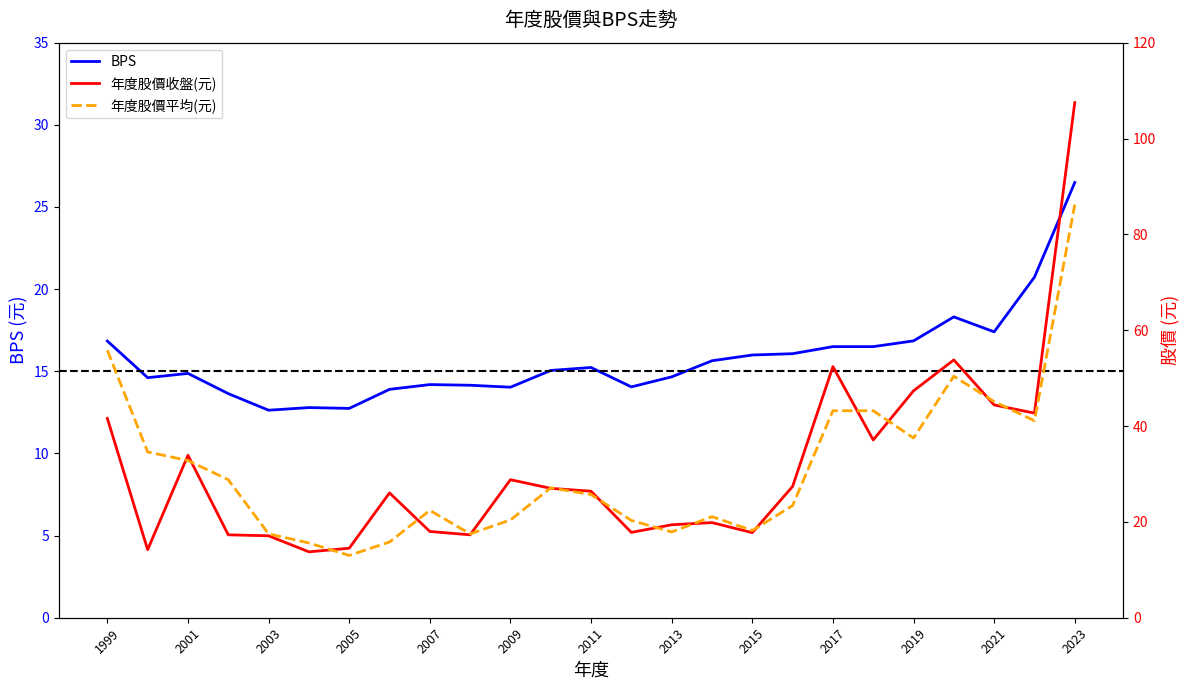

What is the highest value of the BPS series?

26.5